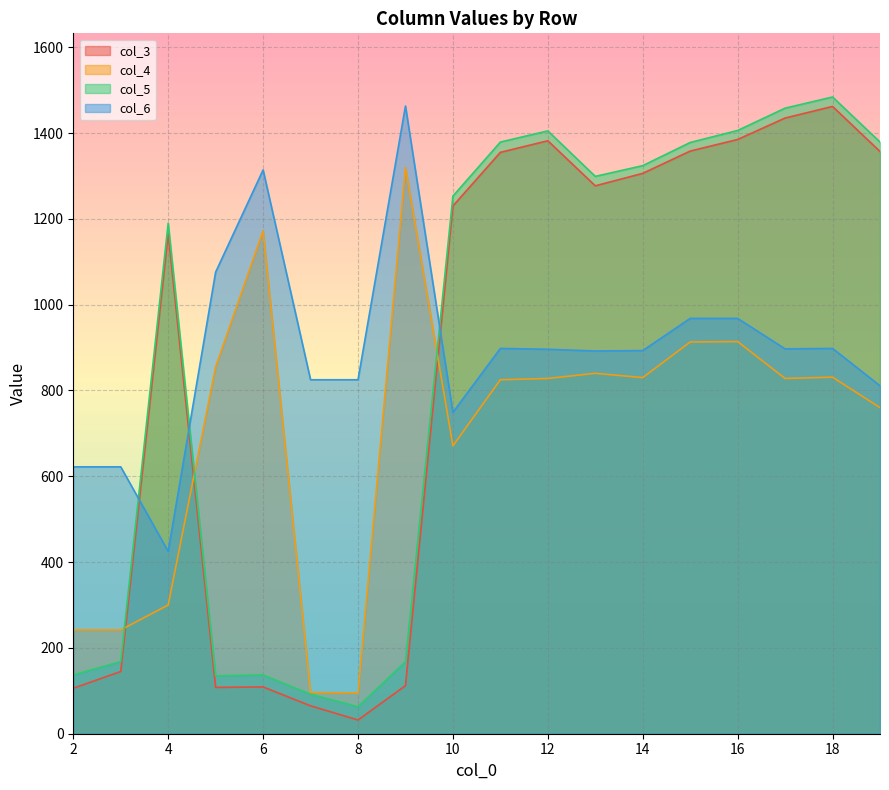

How many lines are shown in the chart?

4